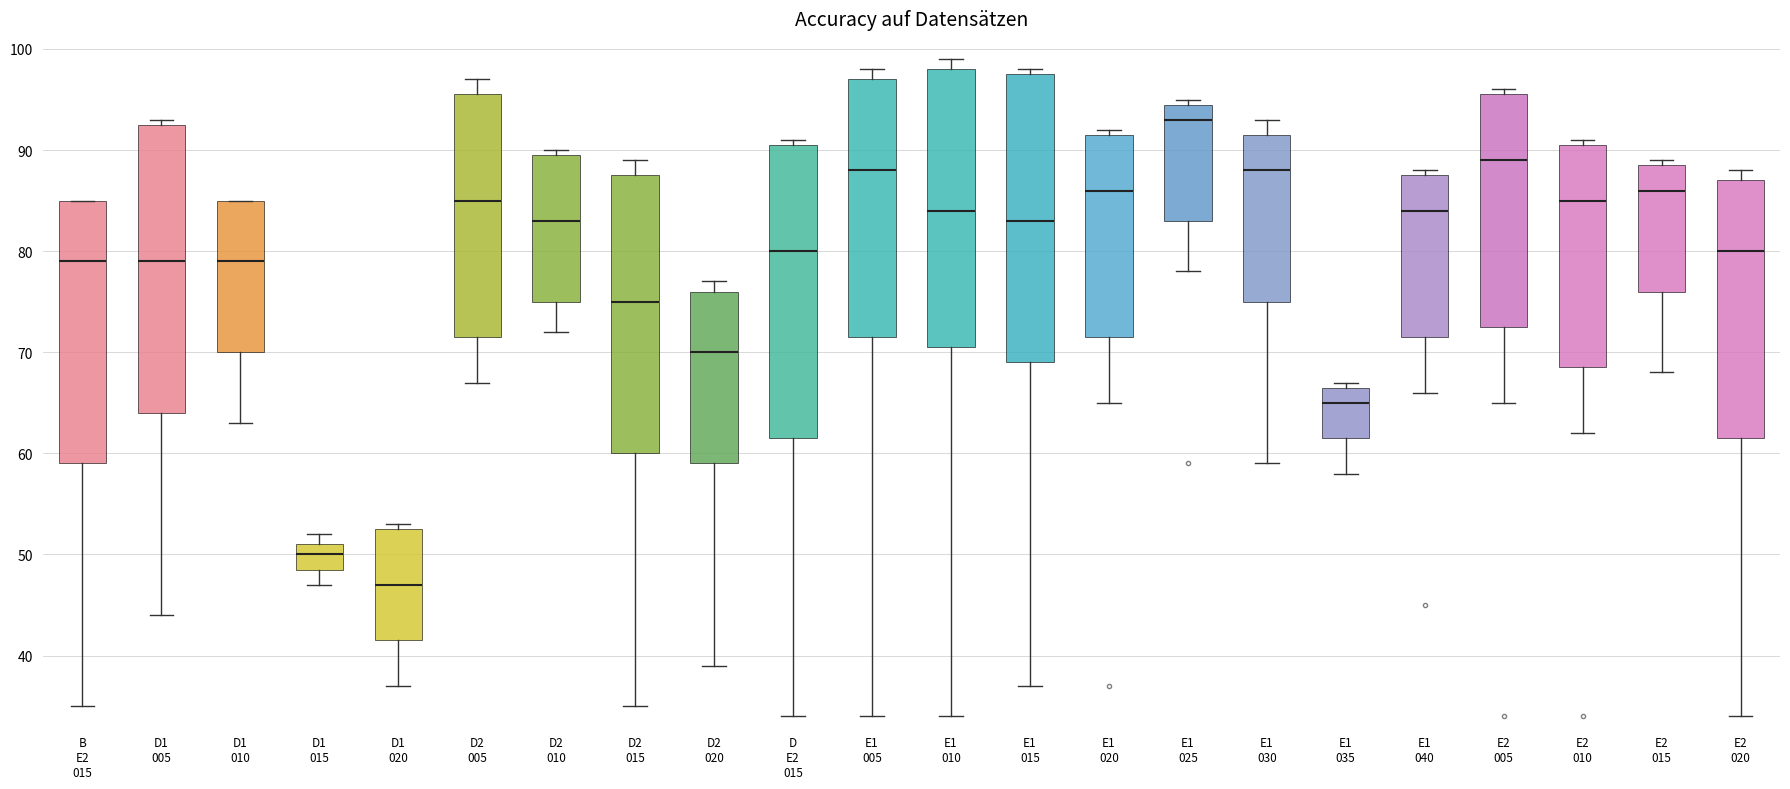

Reading left to right, read every box against the y-axis: the position of its median line, the range the box covers, and the ends of its whiskers. The values are not printed on the chart, so give them approximately, as read against the axis.

B E2 015: median 79, box 59 to 85, whiskers 35 to 85
D1 005: median 79, box 64 to 93, whiskers 44 to 93 (just above the box's upper edge)
D1 010: median 79, box 70 to 85, whiskers 63 to 85
D1 015: median 50, box 49 to 51, whiskers 47 to 52
D1 020: median 47, box 42 to 53, whiskers 37 to 53 (just above the box's upper edge)
D2 005: median 85, box 72 to 96, whiskers 67 to 97
D2 010: median 83, box 75 to 90, whiskers 72 to 90 (just above the box's upper edge)
D2 015: median 75, box 60 to 88, whiskers 35 to 89
D2 020: median 70, box 59 to 76, whiskers 39 to 77
D E2 015: median 80, box 62 to 91, whiskers 34 to 91 (just above the box's upper edge)
E1 005: median 88, box 72 to 97, whiskers 34 to 98
E1 010: median 84, box 71 to 98, whiskers 34 to 99
E1 015: median 83, box 69 to 98, whiskers 37 to 98 (just above the box's upper edge)
E1 020: median 86, box 72 to 92, whiskers 65 to 92 (just above the box's upper edge)
E1 025: median 93, box 83 to 95, whiskers 78 to 95 (just above the box's upper edge)
E1 030: median 88, box 75 to 92, whiskers 59 to 93
E1 035: median 65, box 62 to 67, whiskers 58 to 67 (just above the box's upper edge)
E1 040: median 84, box 72 to 88, whiskers 66 to 88 (just above the box's upper edge)
E2 005: median 89, box 73 to 96, whiskers 65 to 96 (just above the box's upper edge)
E2 010: median 85, box 69 to 91, whiskers 62 to 91 (just above the box's upper edge)
E2 015: median 86, box 76 to 89, whiskers 68 to 89 (just above the box's upper edge)
E2 020: median 80, box 62 to 87, whiskers 34 to 88